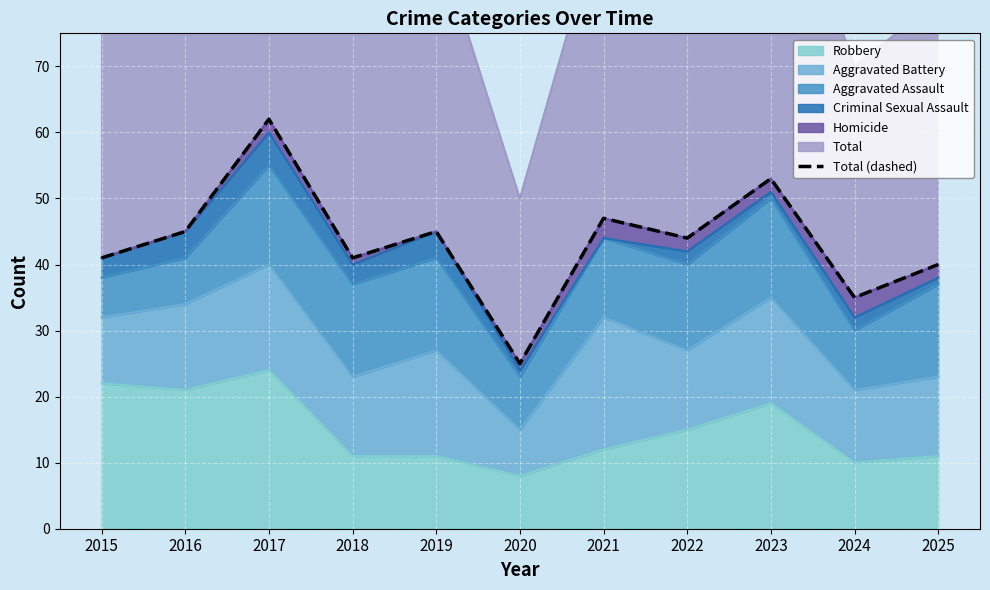

Which category has the highest value across all series?

2017